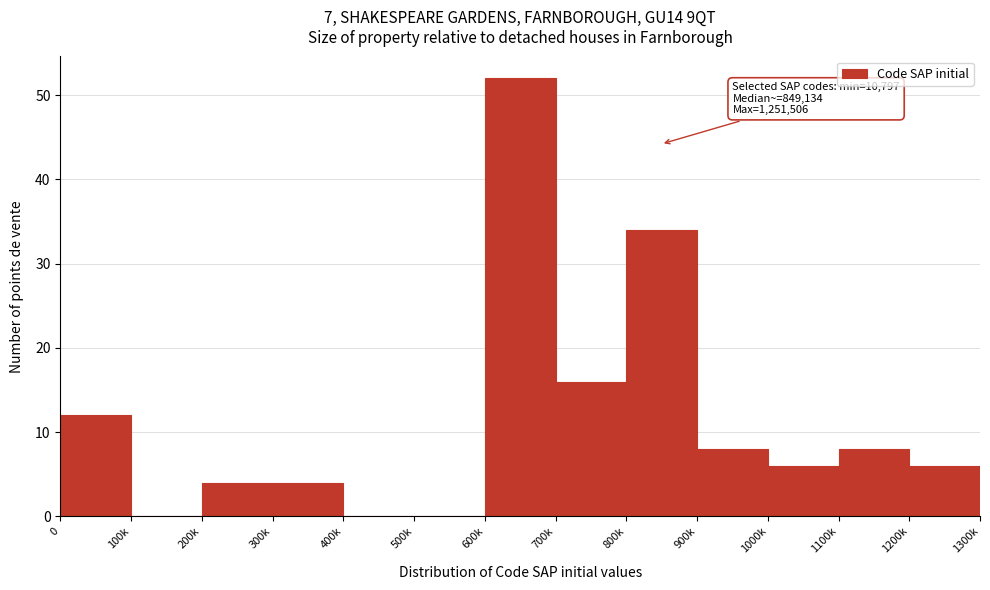

Reading right to left, extract all data points from this chart.

1200k=6	1100k=8	1000k=6	900k=8	800k=34	700k=16	600k=52	500k=0	400k=0	300k=4	200k=4	100k=0	0=12